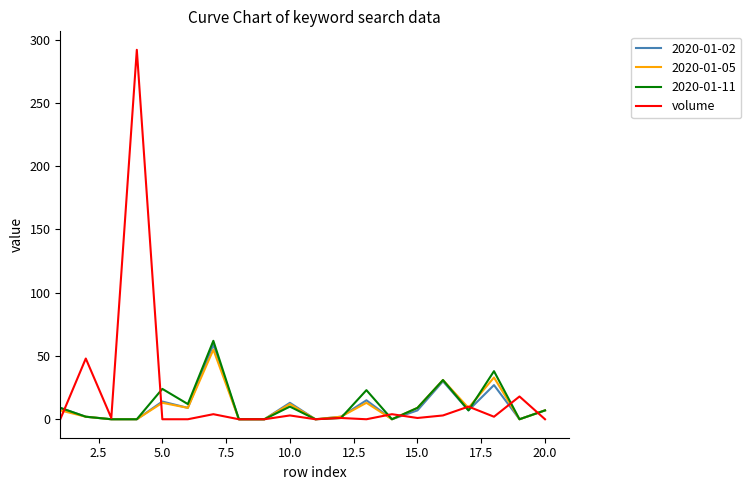

Which series has the widest spread of values?

volume